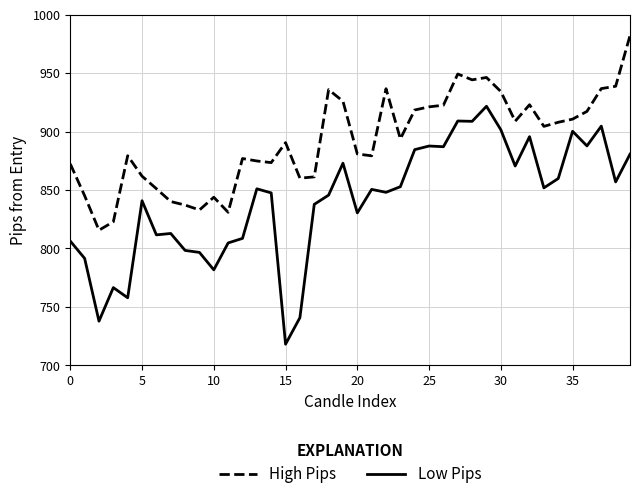

What are all the series names shown in the legend?

High Pips, Low Pips